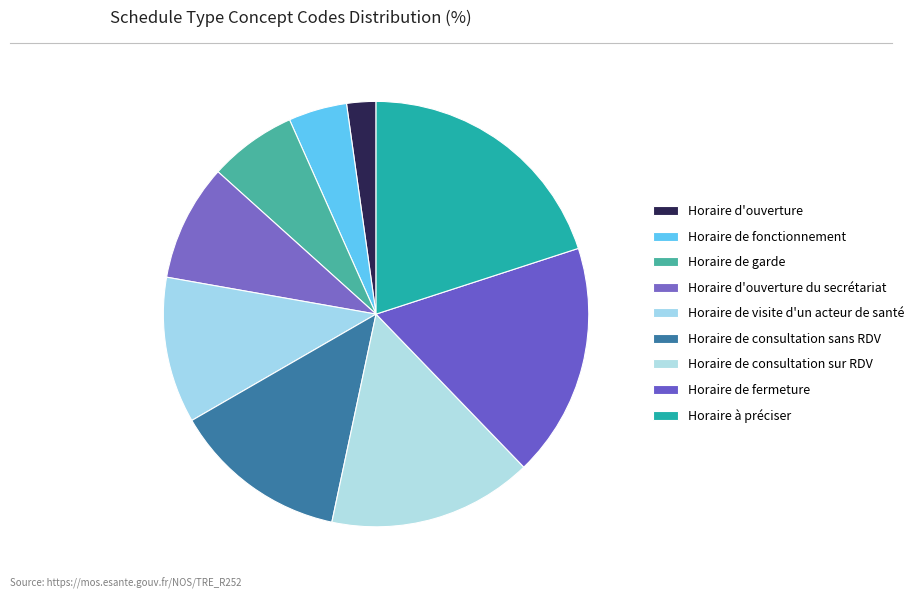

How many slices are in this pie chart?

9